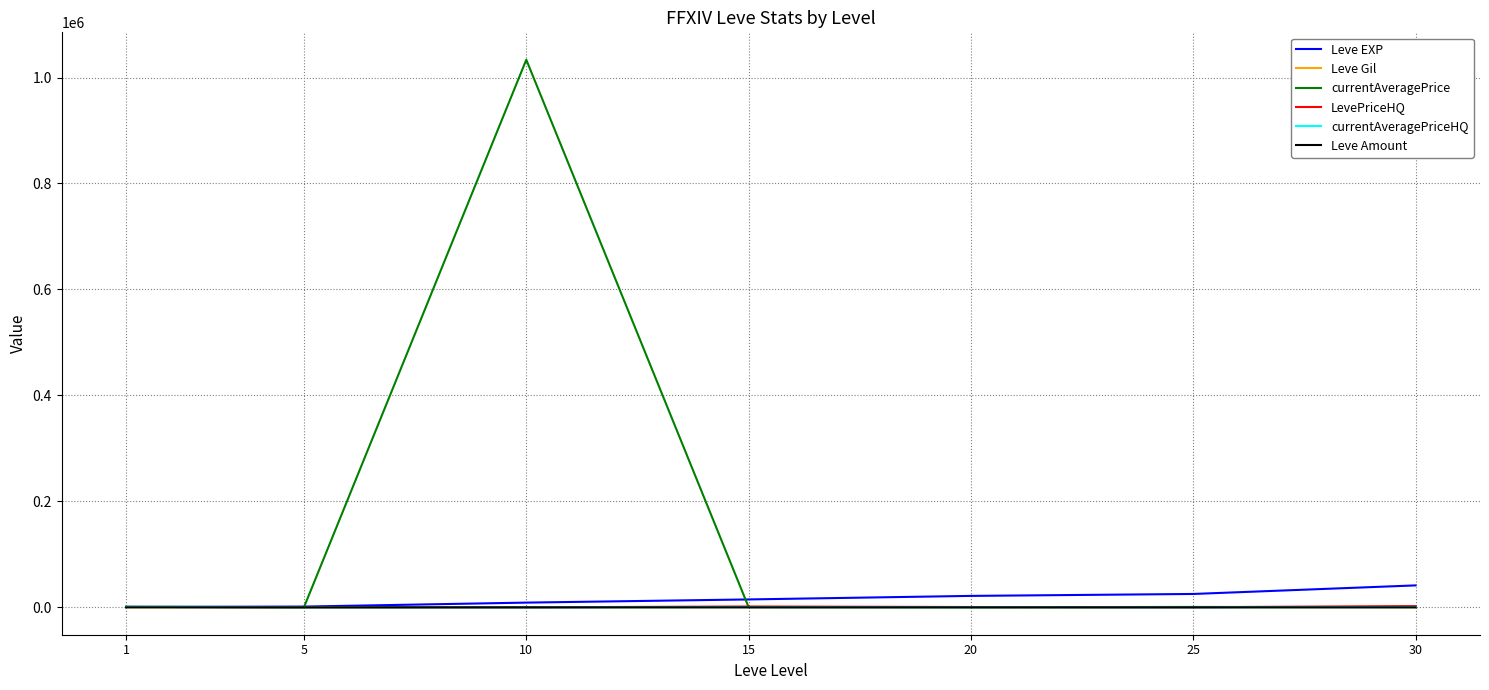

Is it true that LevePriceHQ equals 0.0 at 5?

True